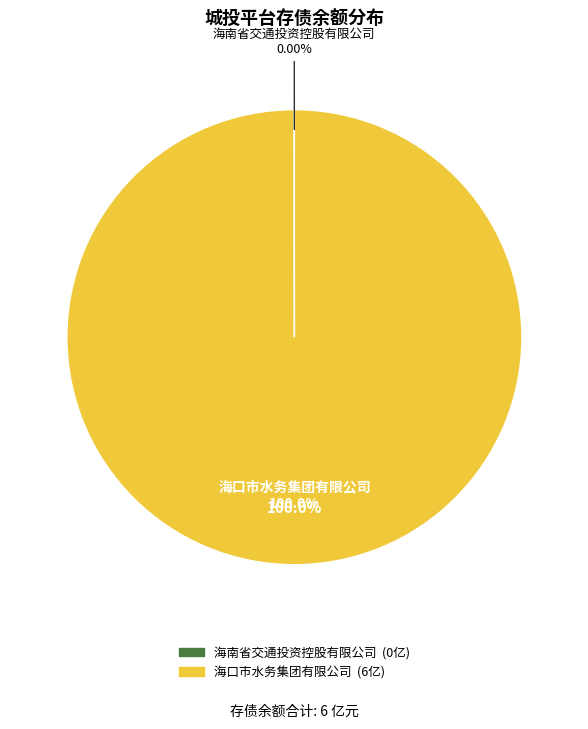

To the nearest percent, what percentage of the pie is 海口市水务集团有限公司?

100%